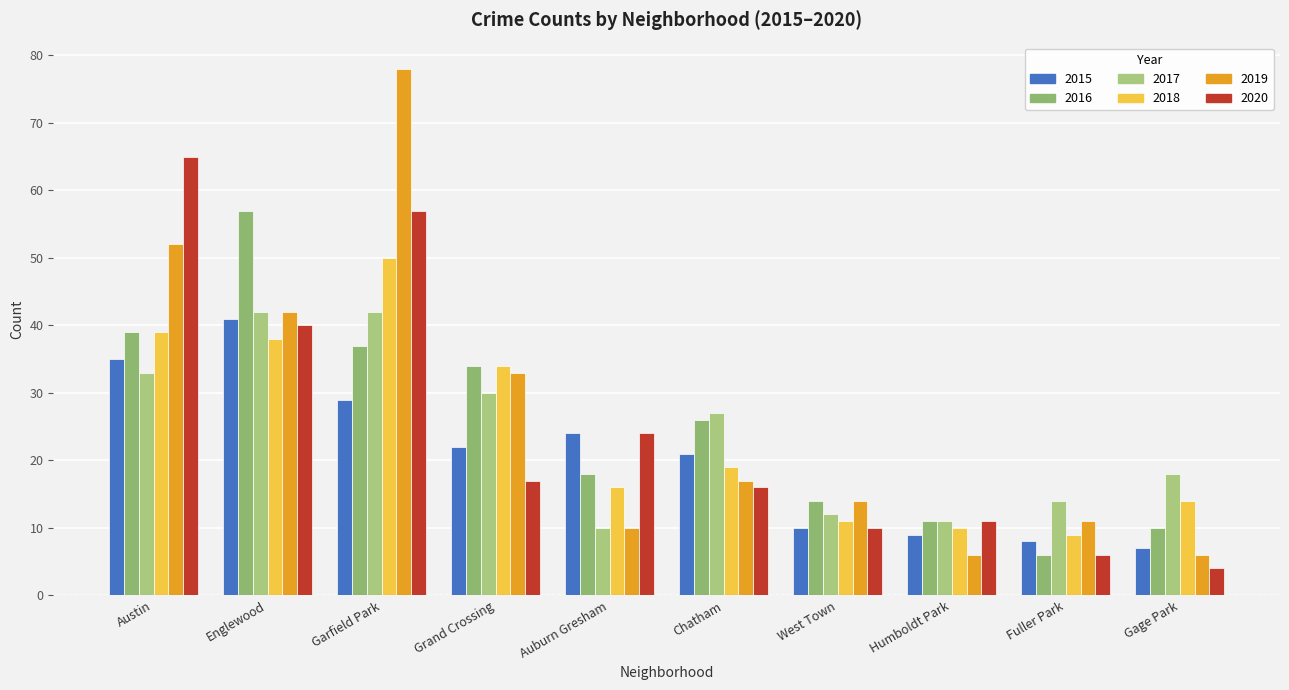

How many bars are there in each group?

6